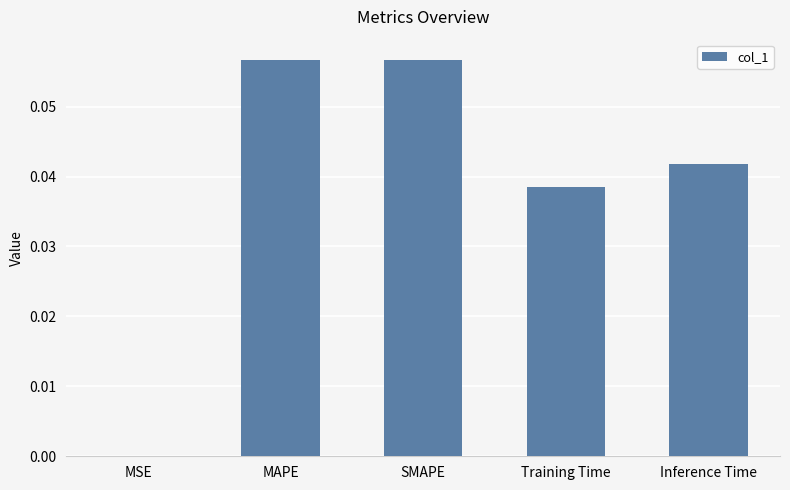

The chart shows a value of 0.0 at SMAPE. True or false?

False